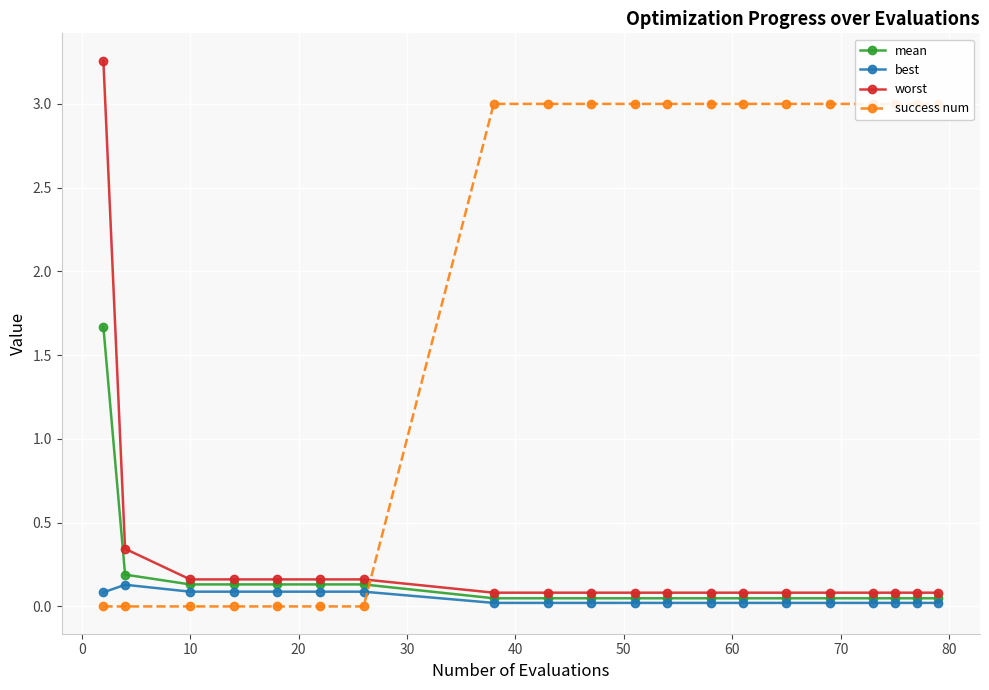

Reading left to right, what are all the values shown in this chart?

mean: 1.7	0.2	0.1	0.1	0.1	0.1	0.1	0.0	0.0	0.0	0.0	0.0	0.0	0.0	0.0	0.0	0.0	0.0	0.0	0.0
best: 0.1	0.1	0.1	0.1	0.1	0.1	0.1	0.0	0.0	0.0	0.0	0.0	0.0	0.0	0.0	0.0	0.0	0.0	0.0	0.0
worst: 3.3	0.3	0.2	0.2	0.2	0.2	0.2	0.1	0.1	0.1	0.1	0.1	0.1	0.1	0.1	0.1	0.1	0.1	0.1	0.1
success num: 0.0	0.0	0.0	0.0	0.0	0.0	0.0	3.0	3.0	3.0	3.0	3.0	3.0	3.0	3.0	3.0	3.0	3.0	3.0	3.0